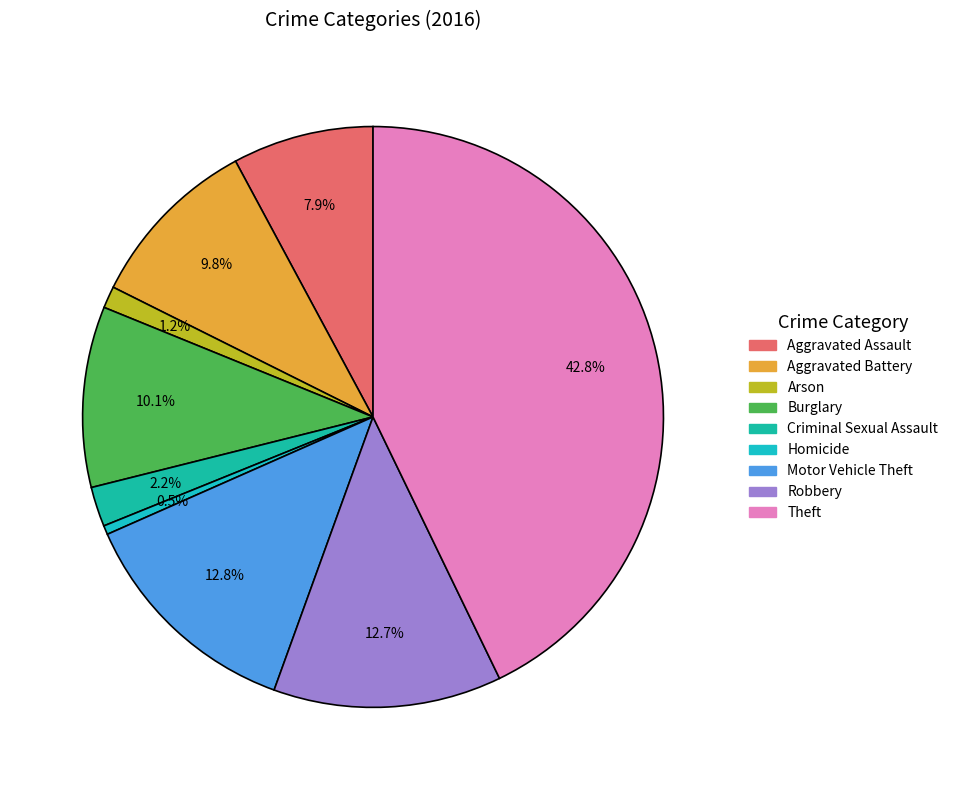

To the nearest percent, what percentage of the pie is Aggravated Battery?

10%